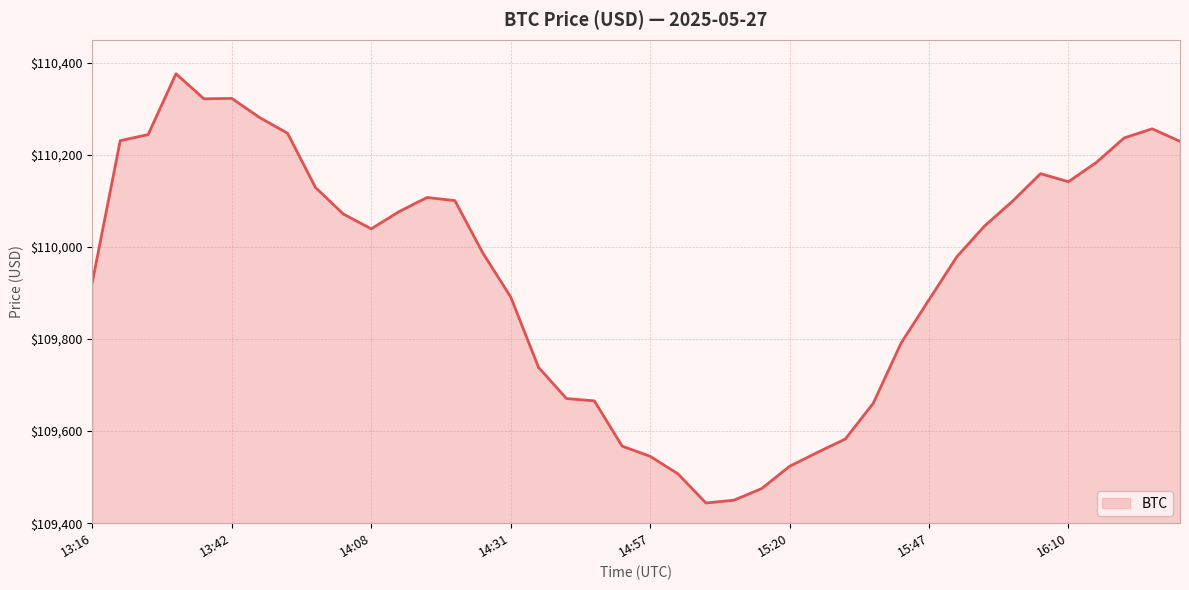

What is the greatest value displayed?

110376.0